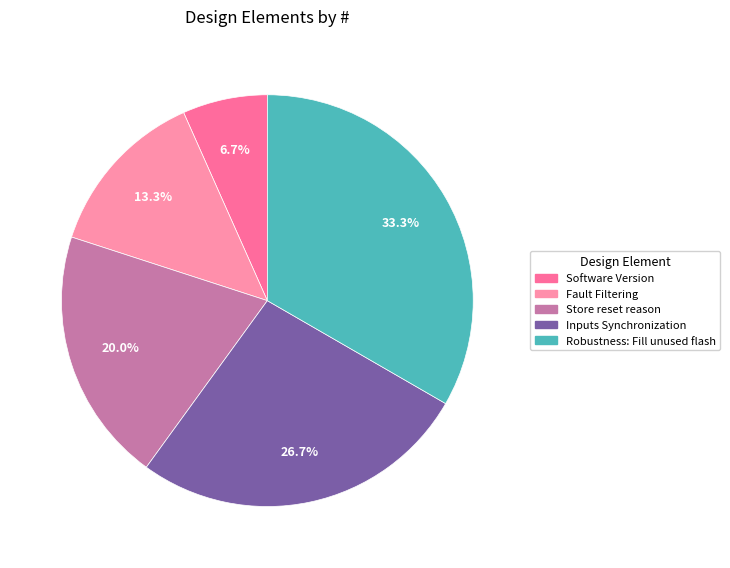

What is the ratio of the value at Inputs Synchronization to the value at Fault Filtering?

2.0